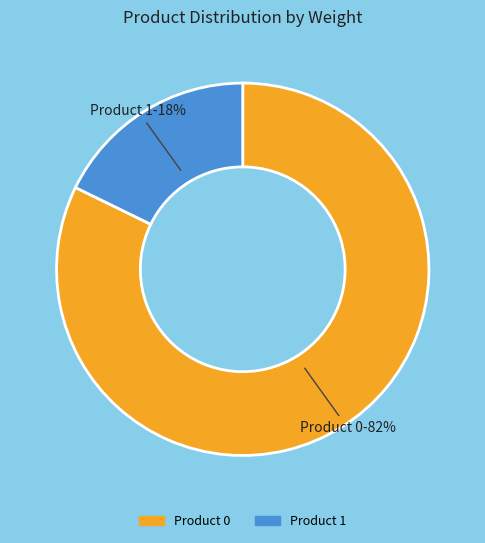

Between Product 0 and Product 1, which is larger?

Product 0